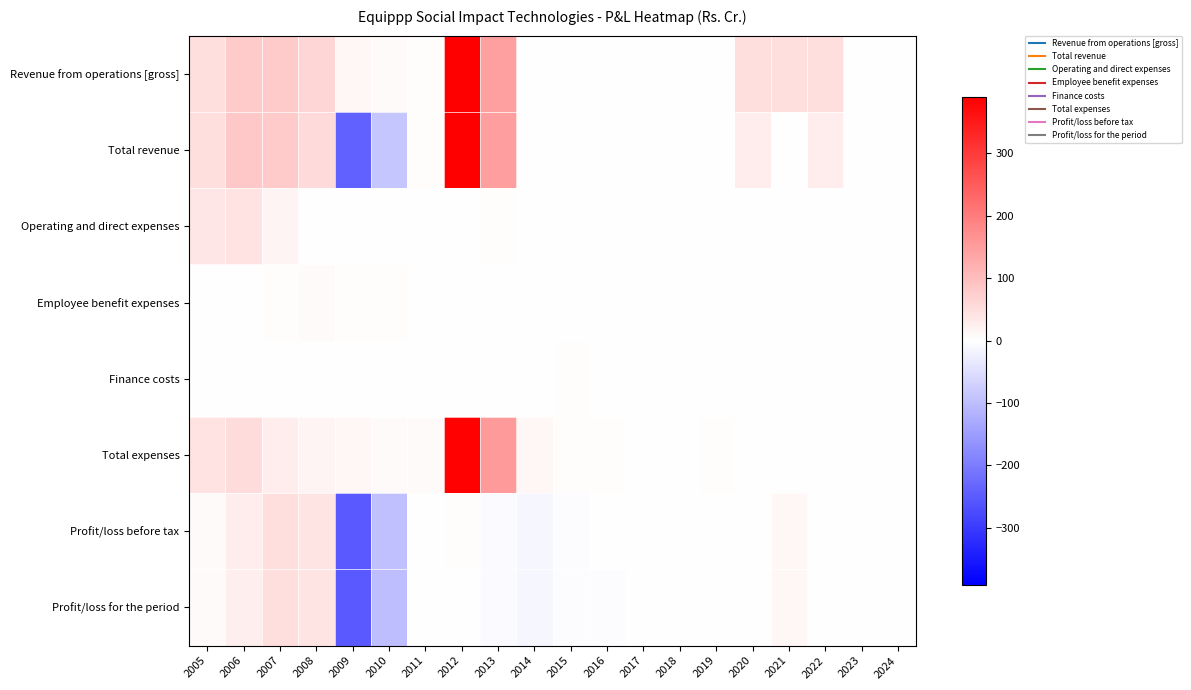

At 2007, list the series in order from smallest to largest.

Finance costs, Employee benefit expenses, Operating and direct expenses, Total expenses, Profit/loss for the period, Profit/loss before tax, Total revenue, Revenue from operations [gross]